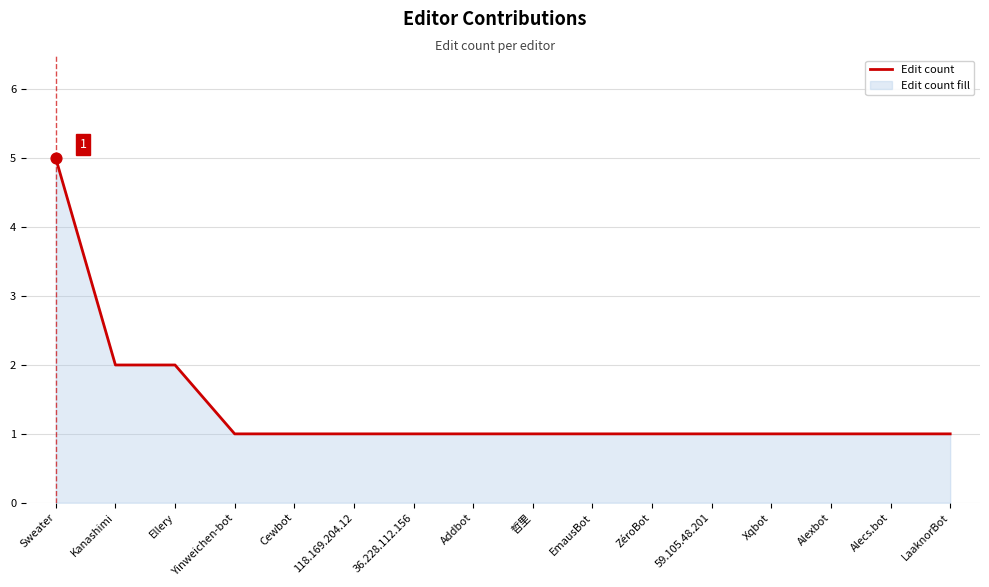

What is the ratio of the value at Sweater to the value at Addbot?

5.0